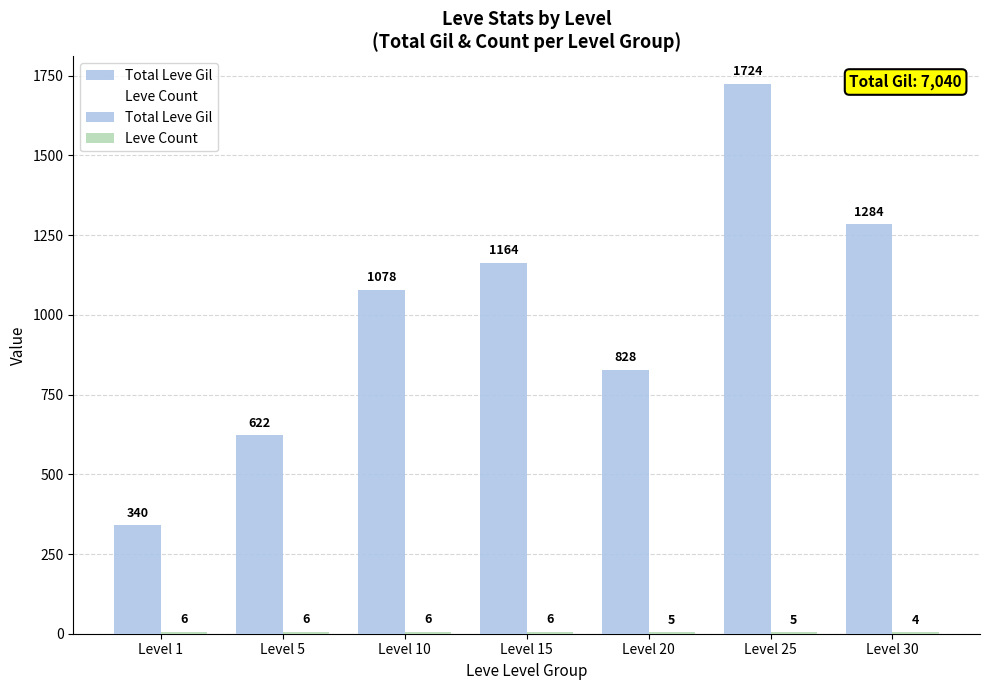

Rank the series by their maximum value, from highest to lowest.

Total Leve Gil, Leve Count